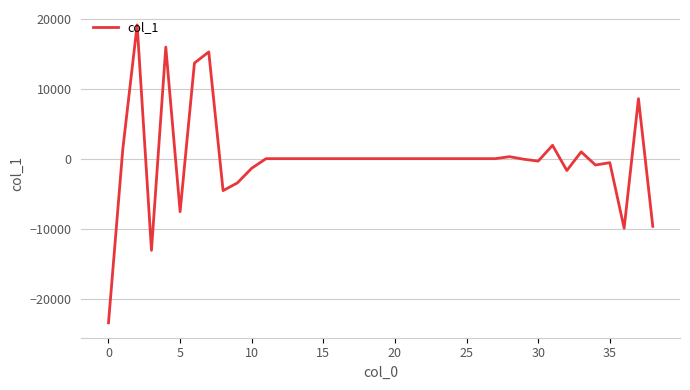

Is this an area chart (filled region under the line)?

No